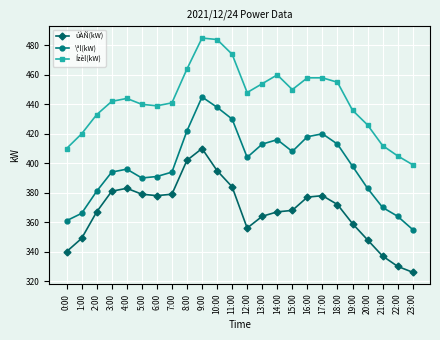

True or false: Ízèl(kW) and \ªl(kW) intersect in this chart.

False